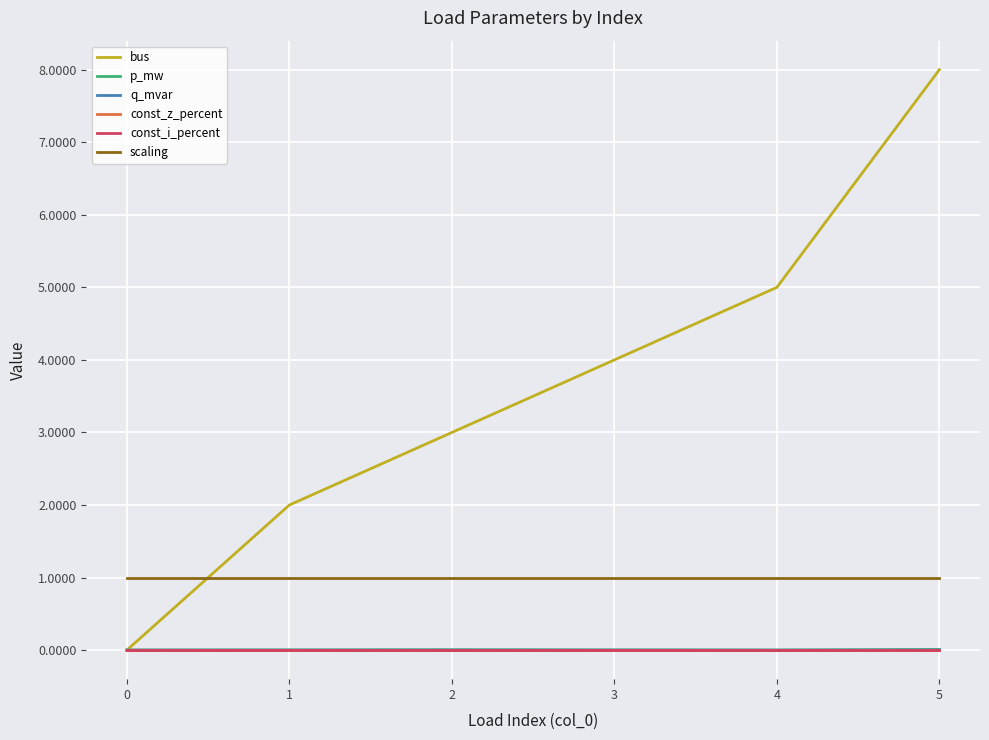

Does the chart display data point markers on the line(s)?

No